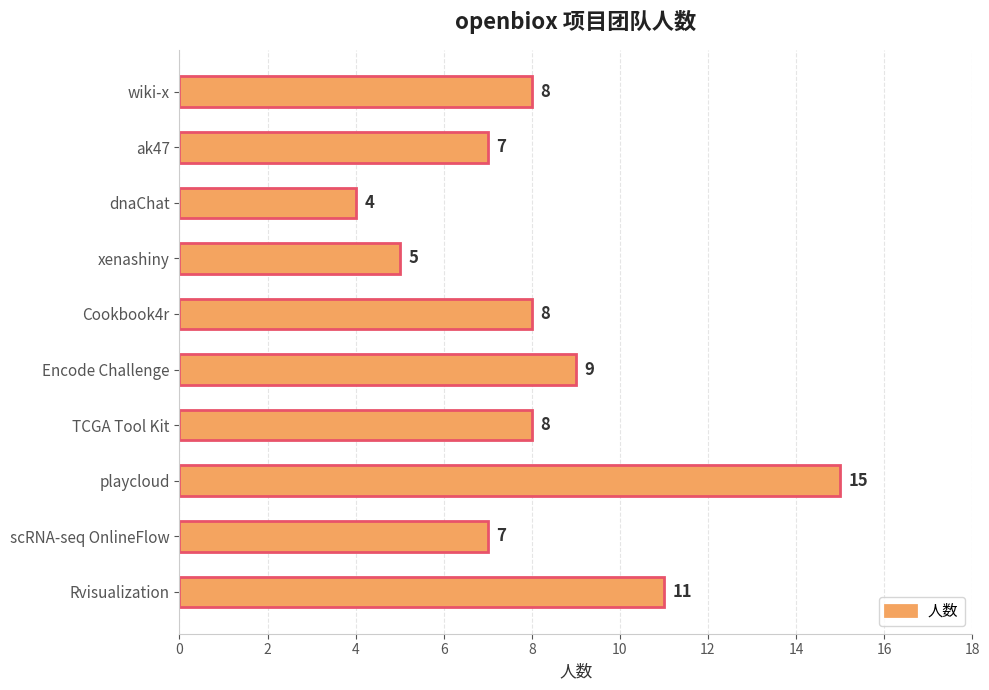

Are the bars grouped side by side (vs. stacked)?

No